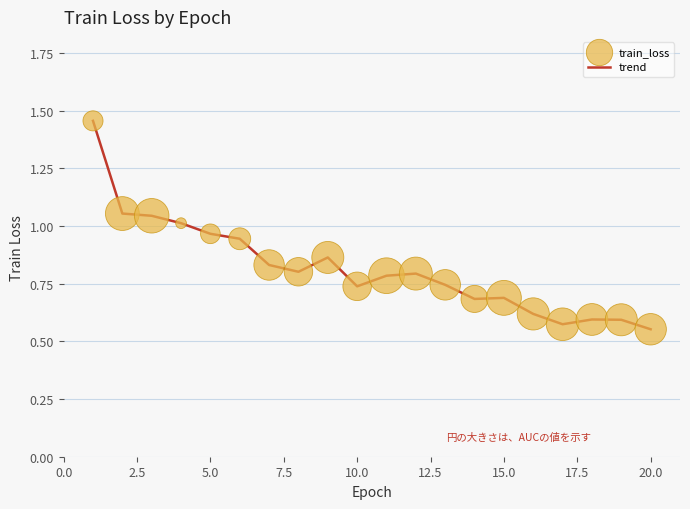

How many lines are shown in the chart?

1